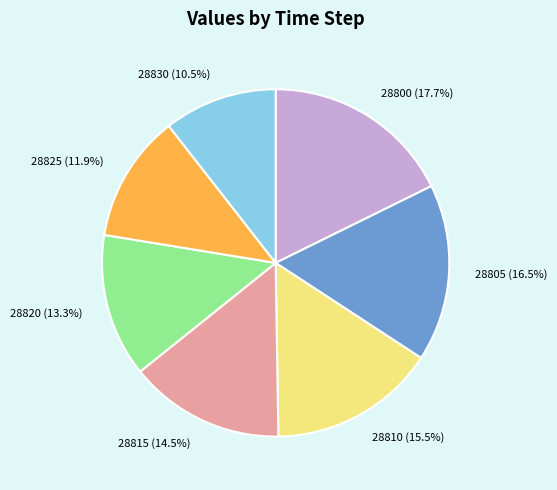

What percentage is NOT represented by 28830?

89.5%